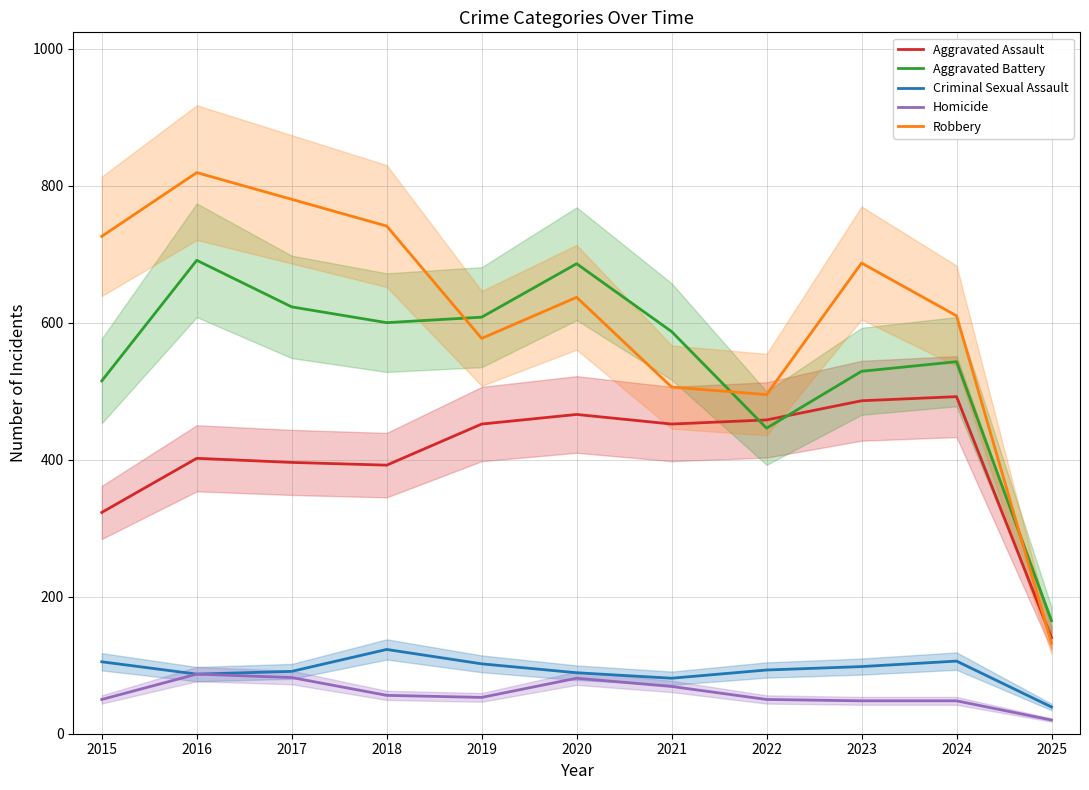

What is the value of the Aggravated Assault point at the 8th from the left?

458